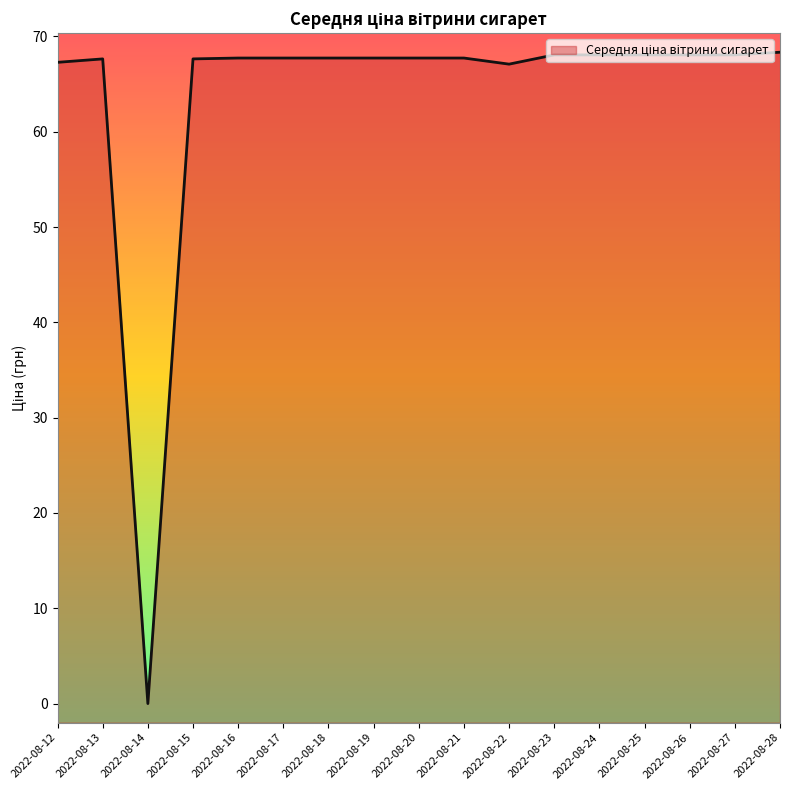

Approximately how many times larger is the value at 2022-08-23 compared to 2022-08-24?

1.0